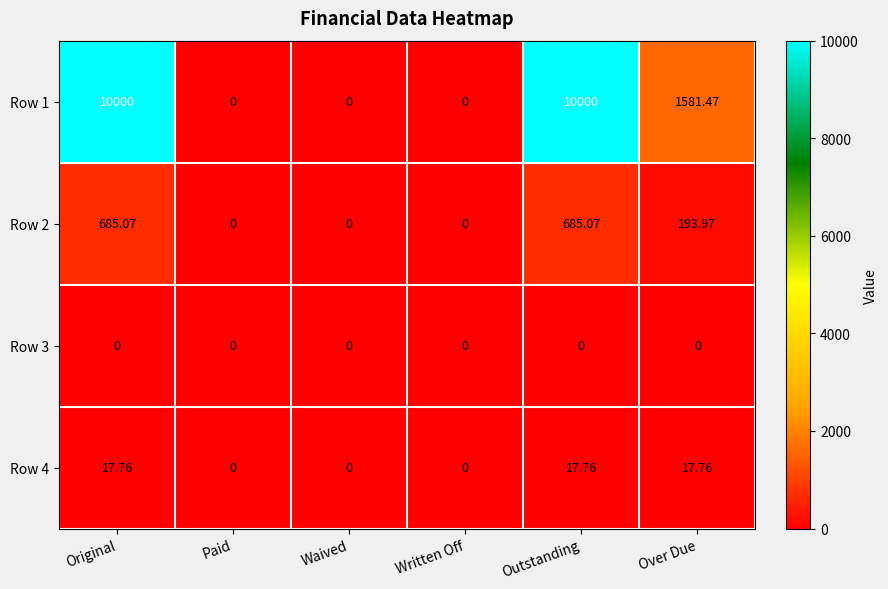

How many series are shown in this chart?

4